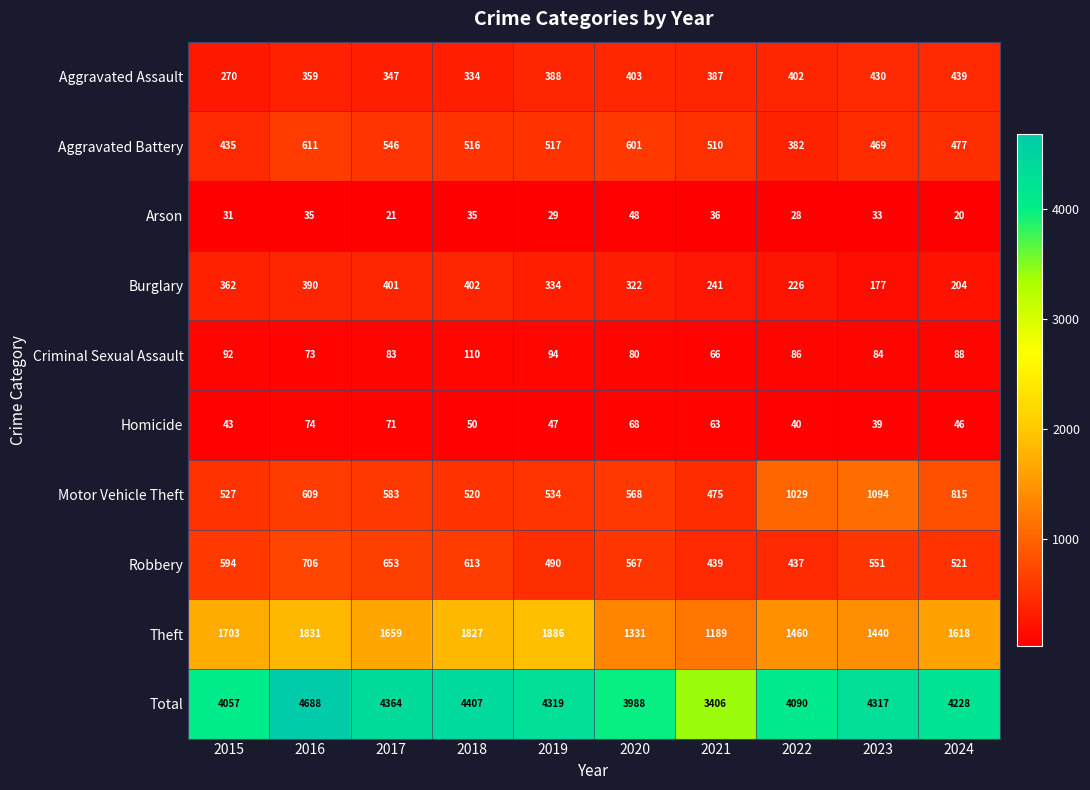

What is the difference between the maximum and minimum values in the Homicide series?

35